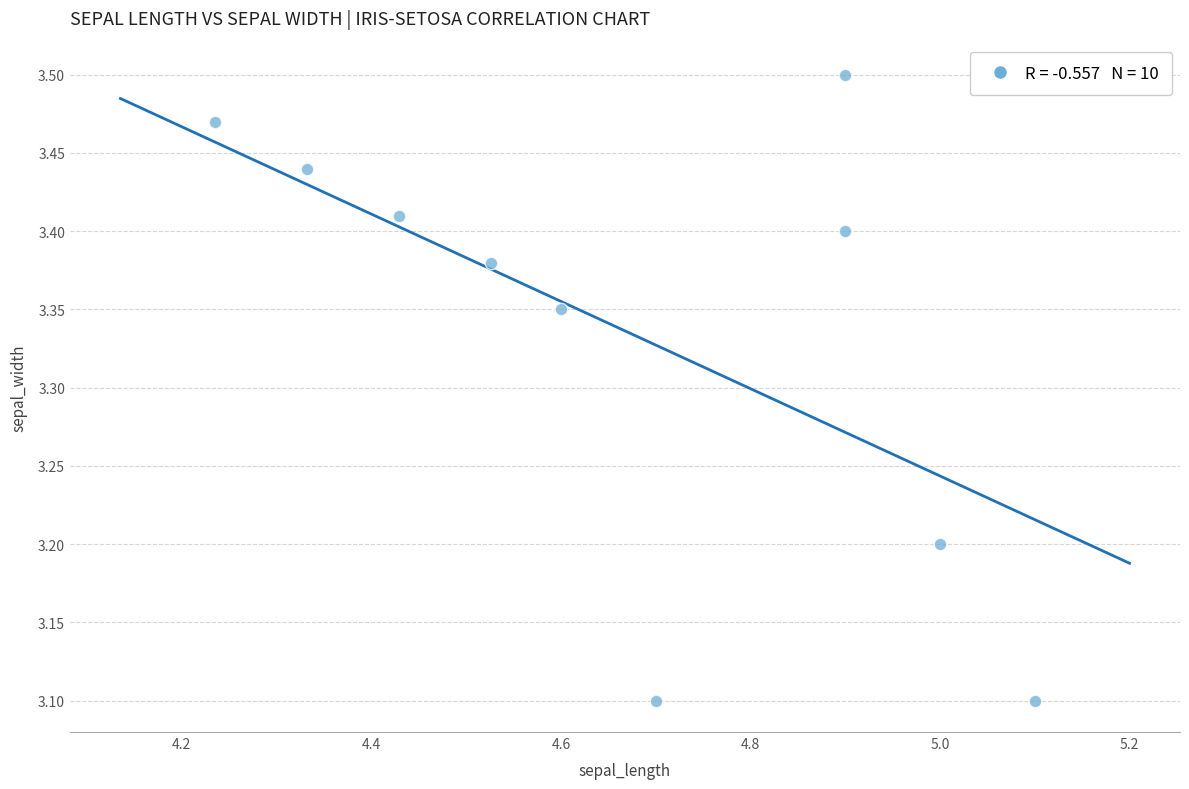

What is the average X value?

4.7